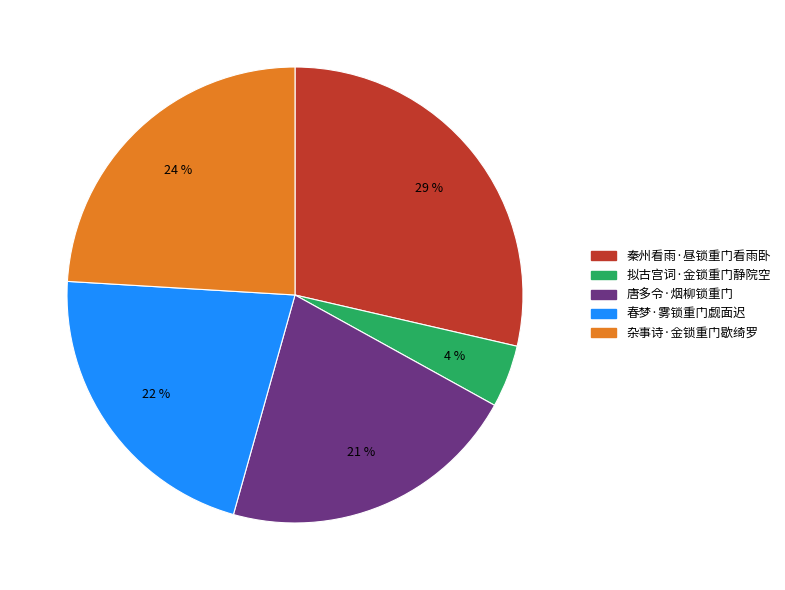

Between 拟古宫词·金锁重门静院空 and 唐多令·烟柳锁重门, which is larger?

唐多令·烟柳锁重门